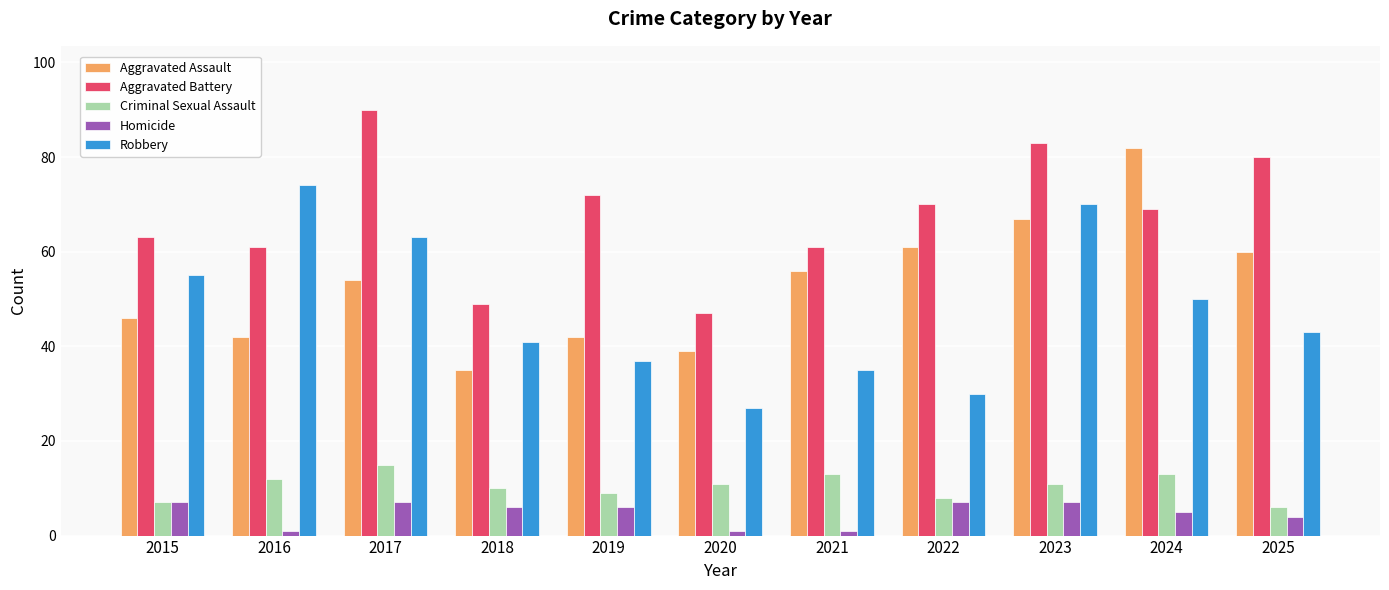

Count the number of data series in this chart.

5